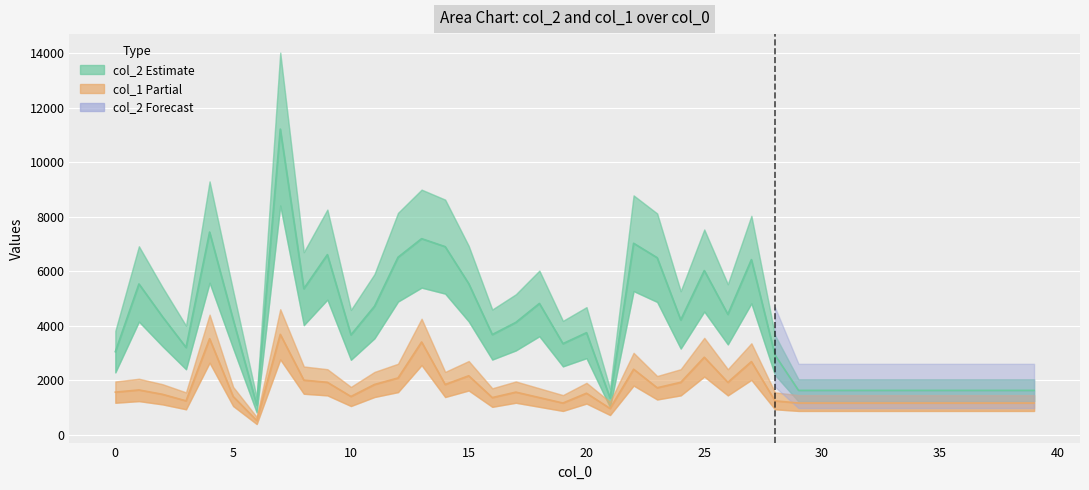

The col_2 series shows 3045 at 0. True or false?

True